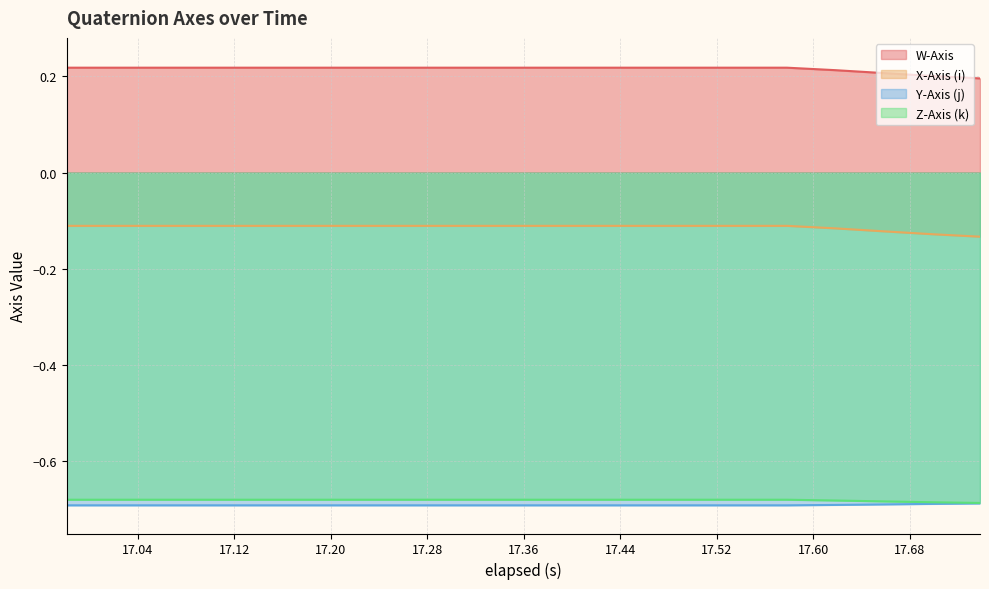

What is the smallest value displayed?

-0.7